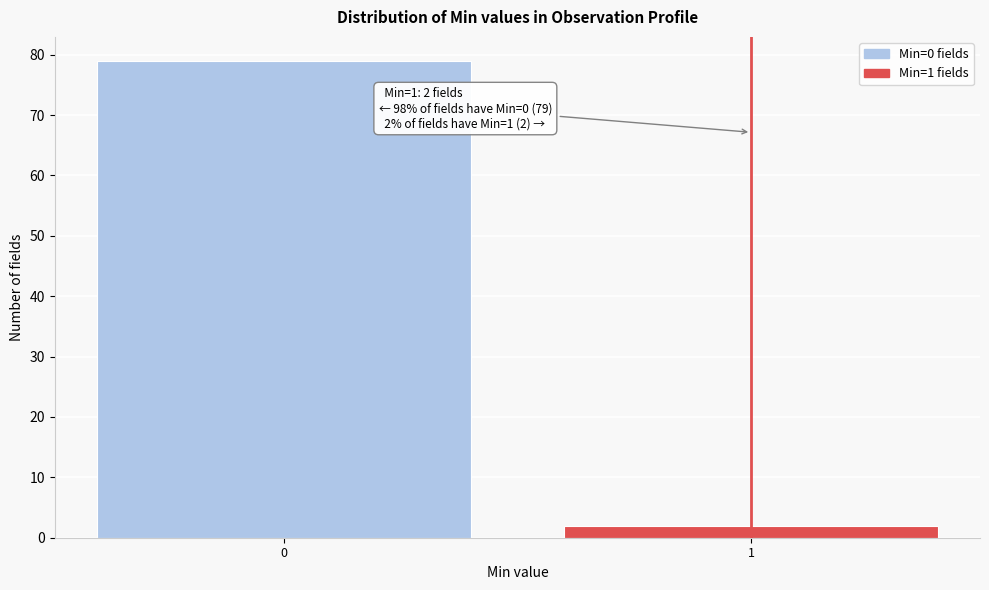

Reading left to right, what are all the values shown in this chart?

0=79	1=2